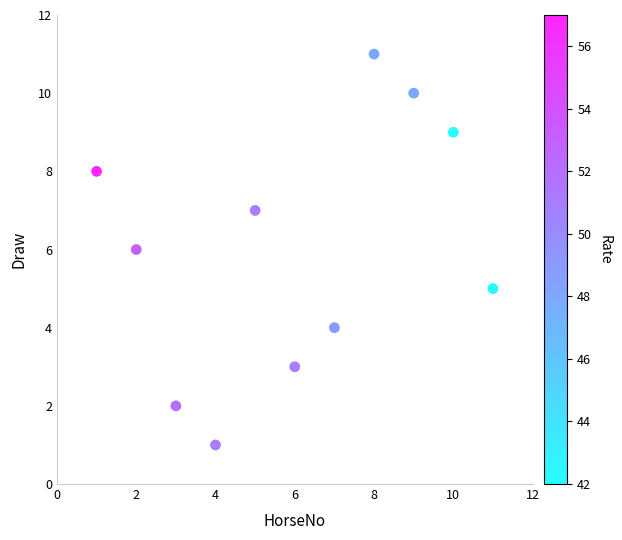

What is the range of X values (max minus min)?

10